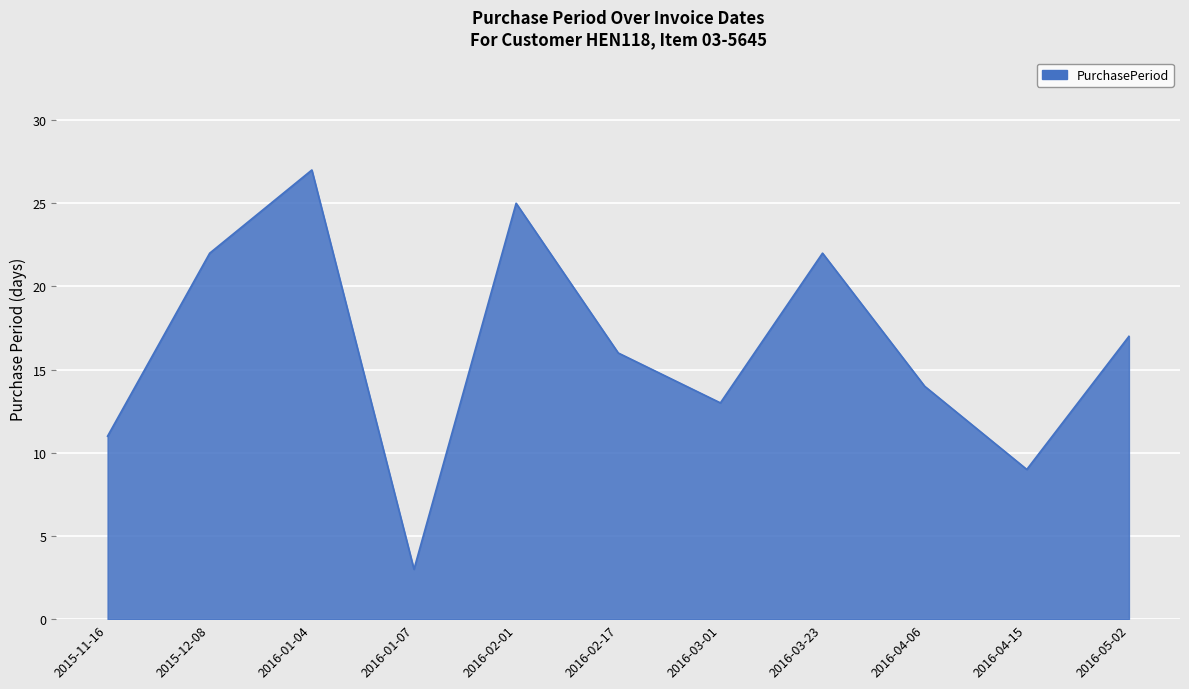

Which has a higher value, 2016-04-06 or 2015-11-16?

2016-04-06